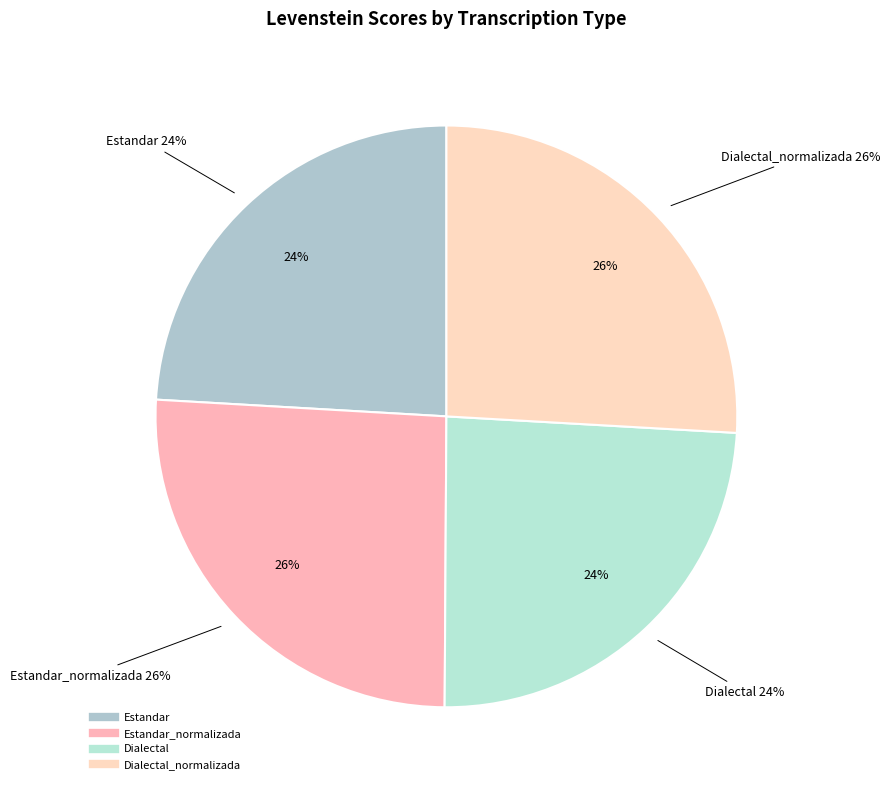

To the nearest percent, what portion does Estandar_normalizada represent?

26%